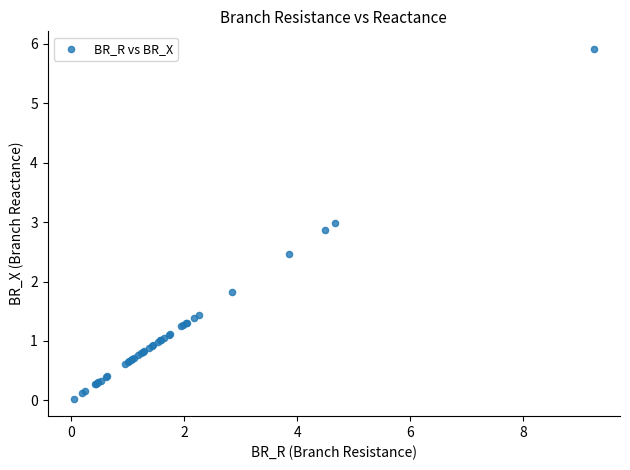

What Y value in the scatter plot is closest to 2?

1.8